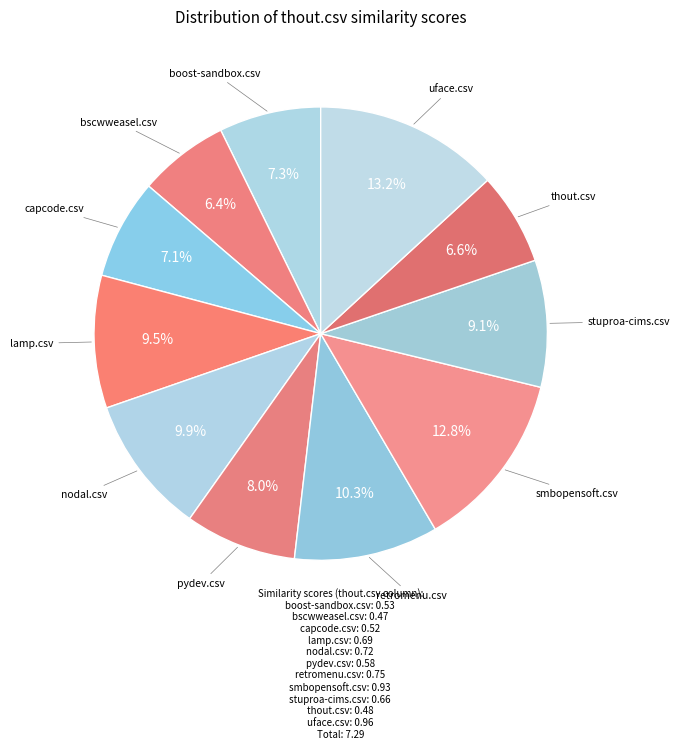

Does stuproa-cims.csv account for over 50% of the chart?

No